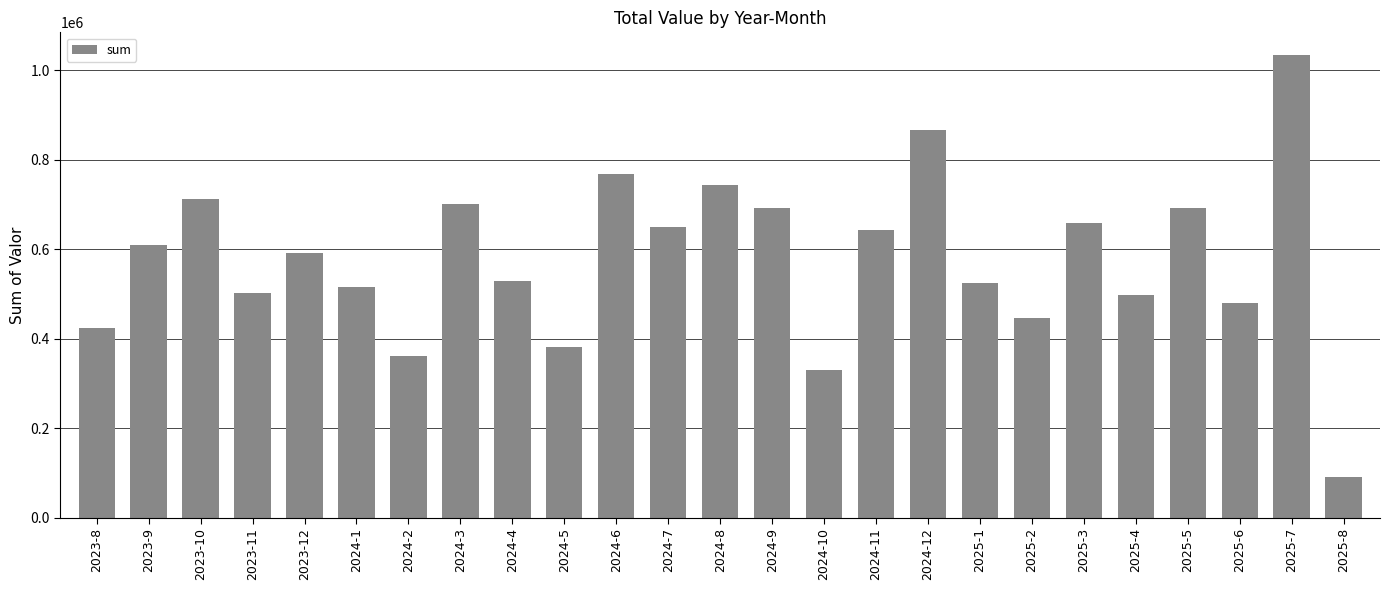

What value does the data have at 2023-12?

591087.4